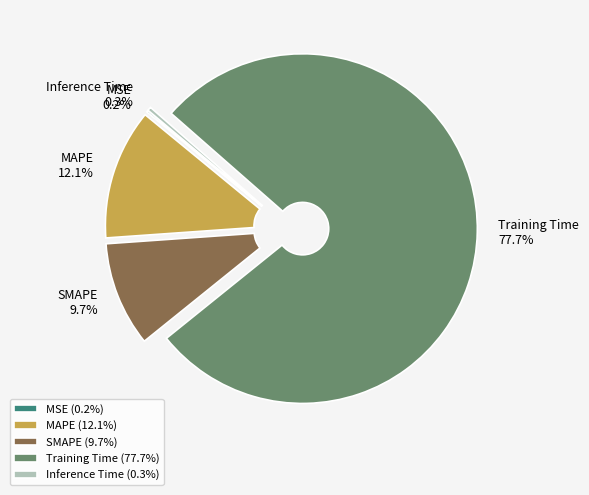

Is the sum of MAPE and Training Time greater than half?

Yes